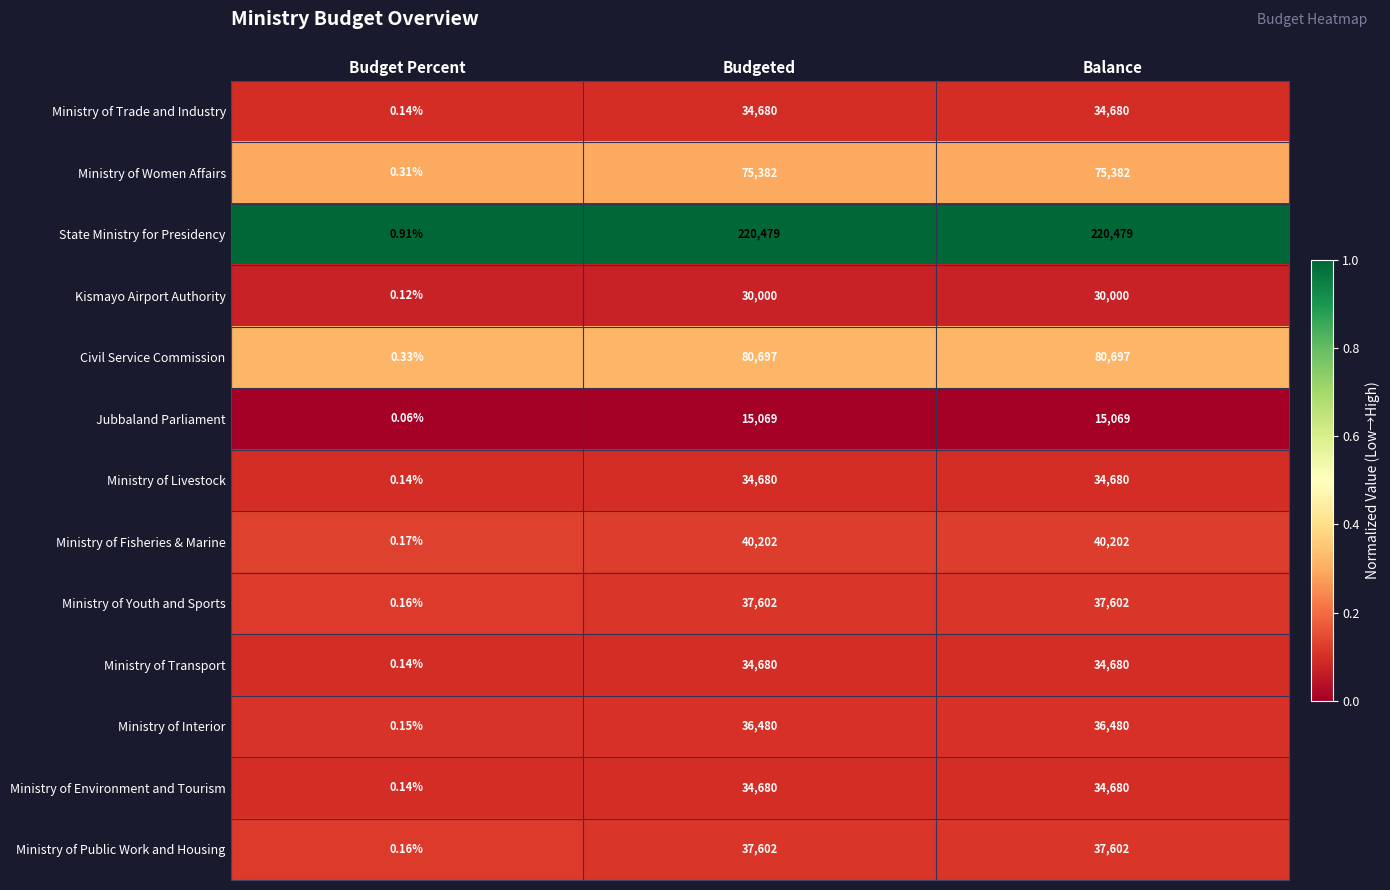

Which series changed the most between Budget Percent and Budgeted?

State Ministry for Presidency